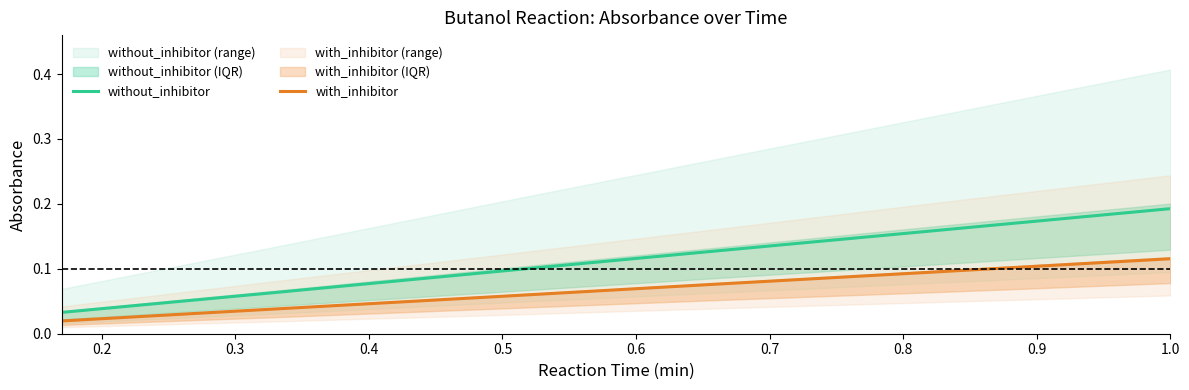

Is this an area chart (filled region under the line)?

No